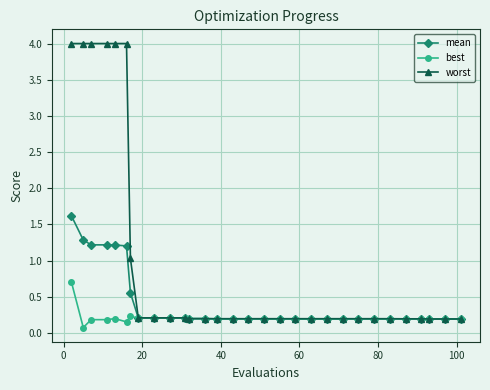

List the series in order of their overall mean, highest first.

worst, mean, best